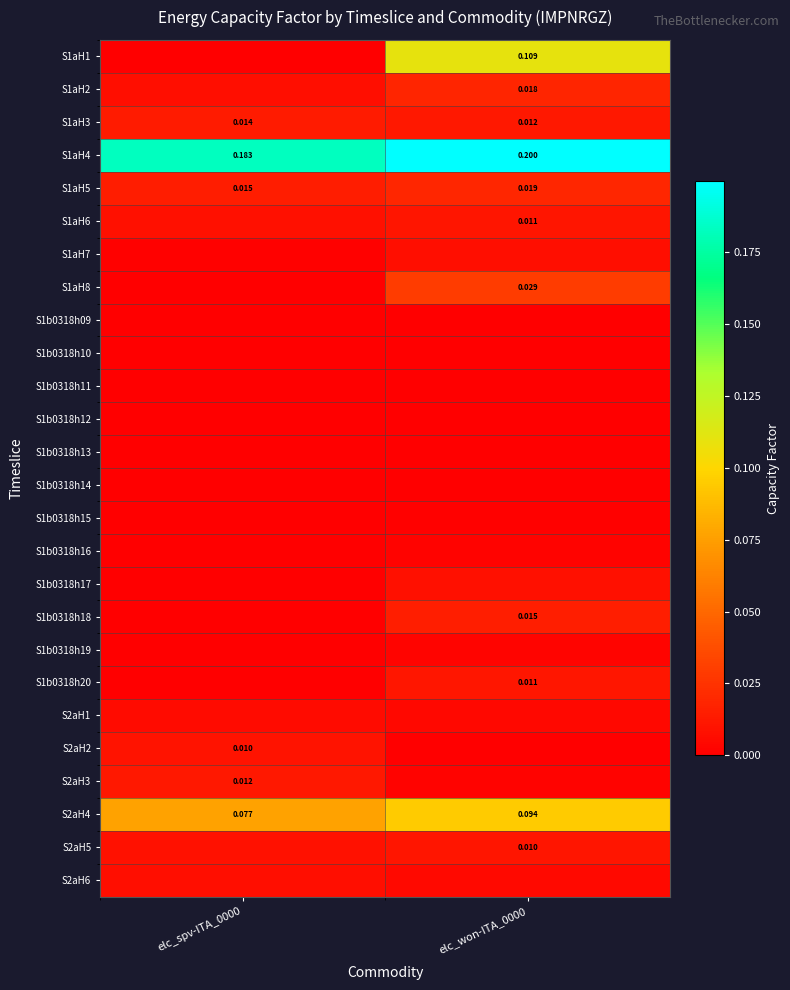

True or false: S1b0318h13 has a value of -0.0 at elc_won-ITA_0000.

False